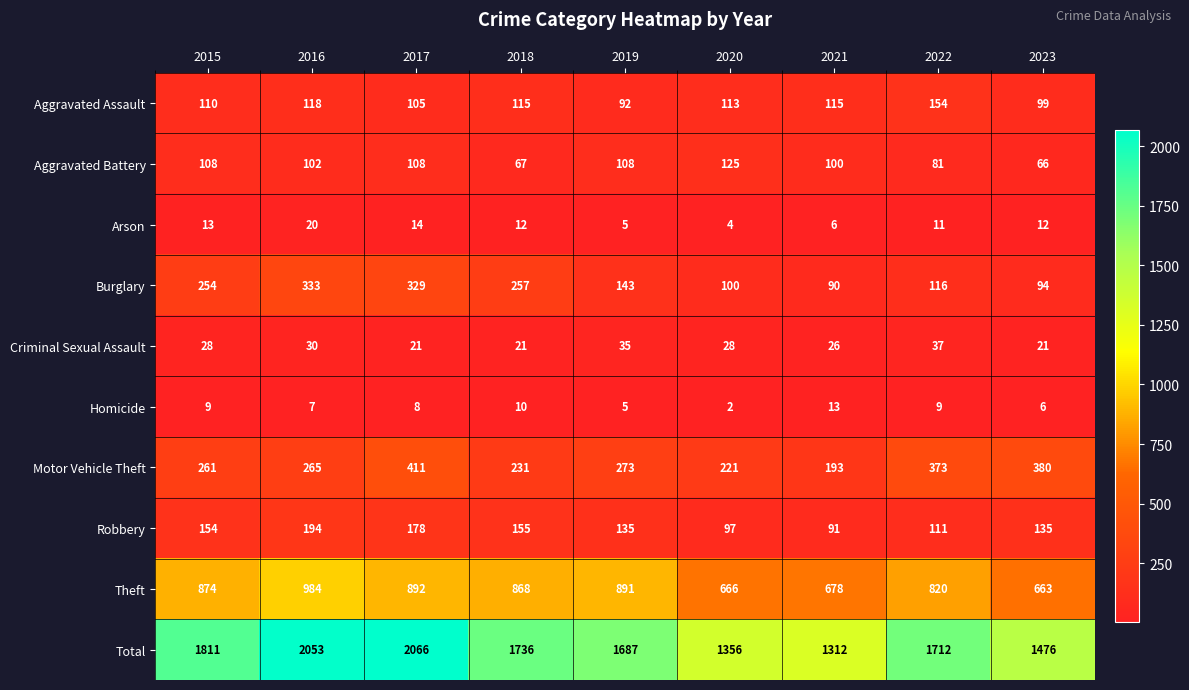

What is the approximate value of Homicide at 2022, to the nearest 10?

10